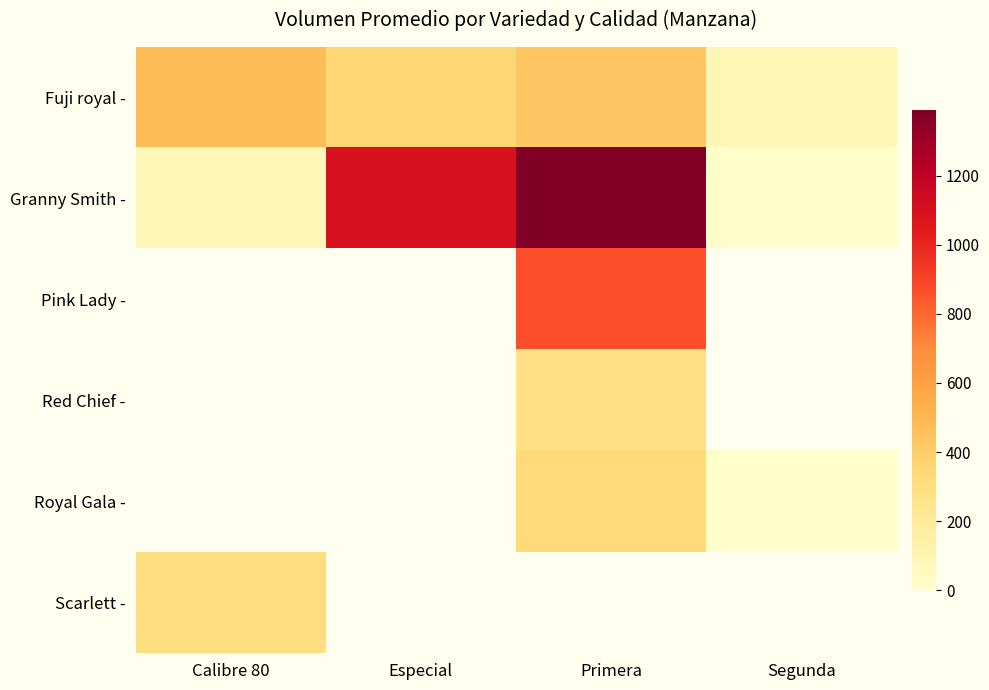

Is it true that Pink Lady - equals 450.1 at Primera?

False